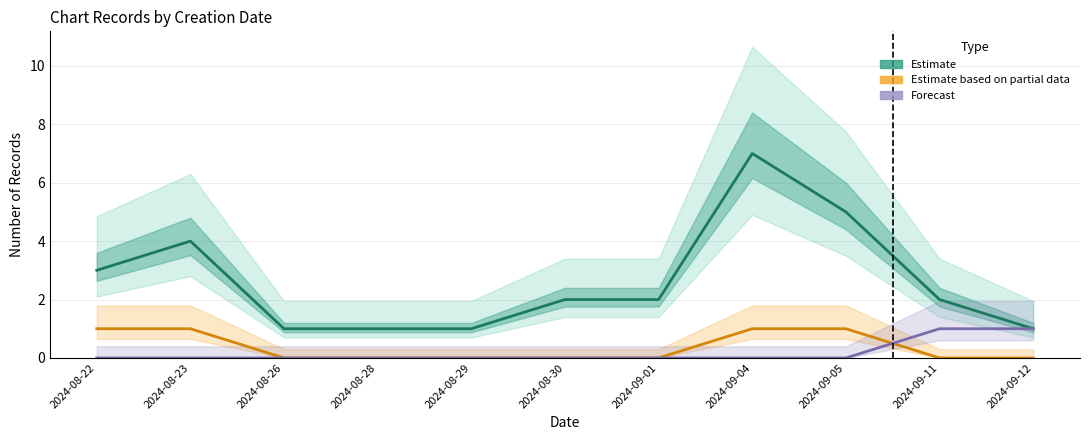

Which category has the highest value across all series?

2024-09-04